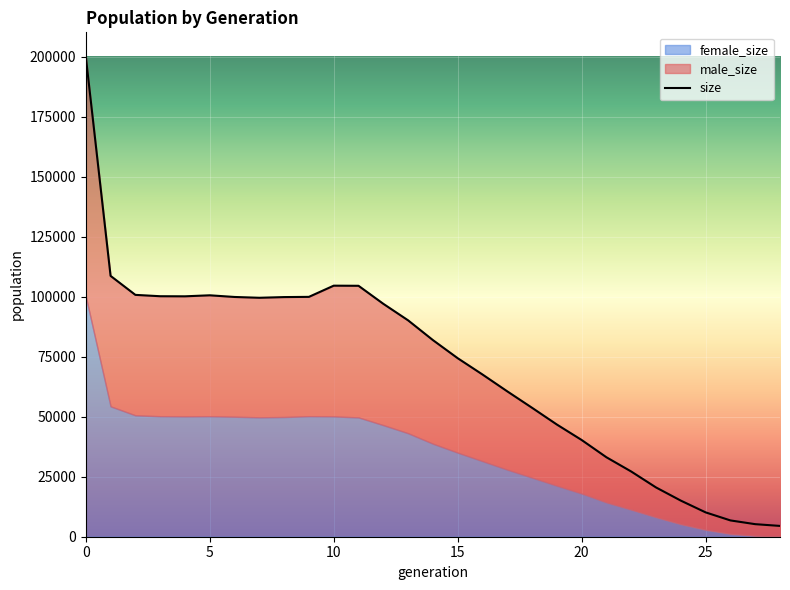

Reading left to right, extract all data points from this chart.

size: 200076	108641	100734	100168	100131	100554	99860	99523	99812	99902	104565	104515	97013	90123	81902	74354	67568	60547	53695	46728	40286	33087	27153	20520	15034	10138	6788	5230	4500
male_size: 99968	54338	50173	49985	50035	50391	49880	49796	49952	49716	54454	54827	50537	47014	43164	39350	36103	32632	29111	25518	22327	18834	15911	12404	9821	7253	5622	4859	4500
female_size: 100108	54303	50561	50183	50096	50163	49980	49727	49860	50186	50111	49688	46476	43109	38738	35004	31465	27915	24584	21210	17959	14253	11242	8116	5213	2885	1166	371	0